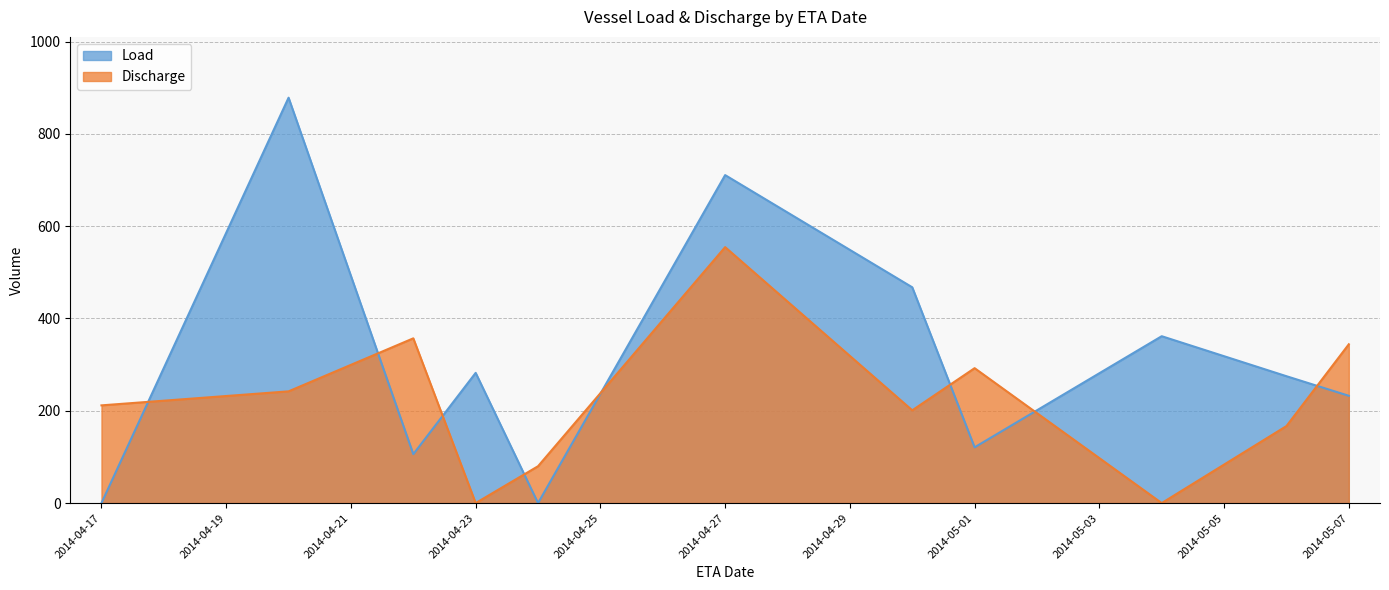

Which series has the largest range (max minus min)?

Load